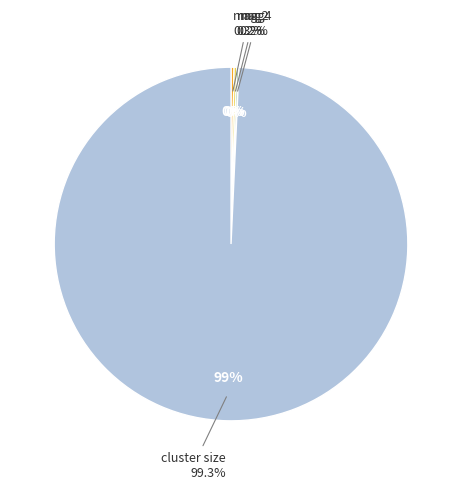

What is the change in value from mag2 to mag4?

-0.2